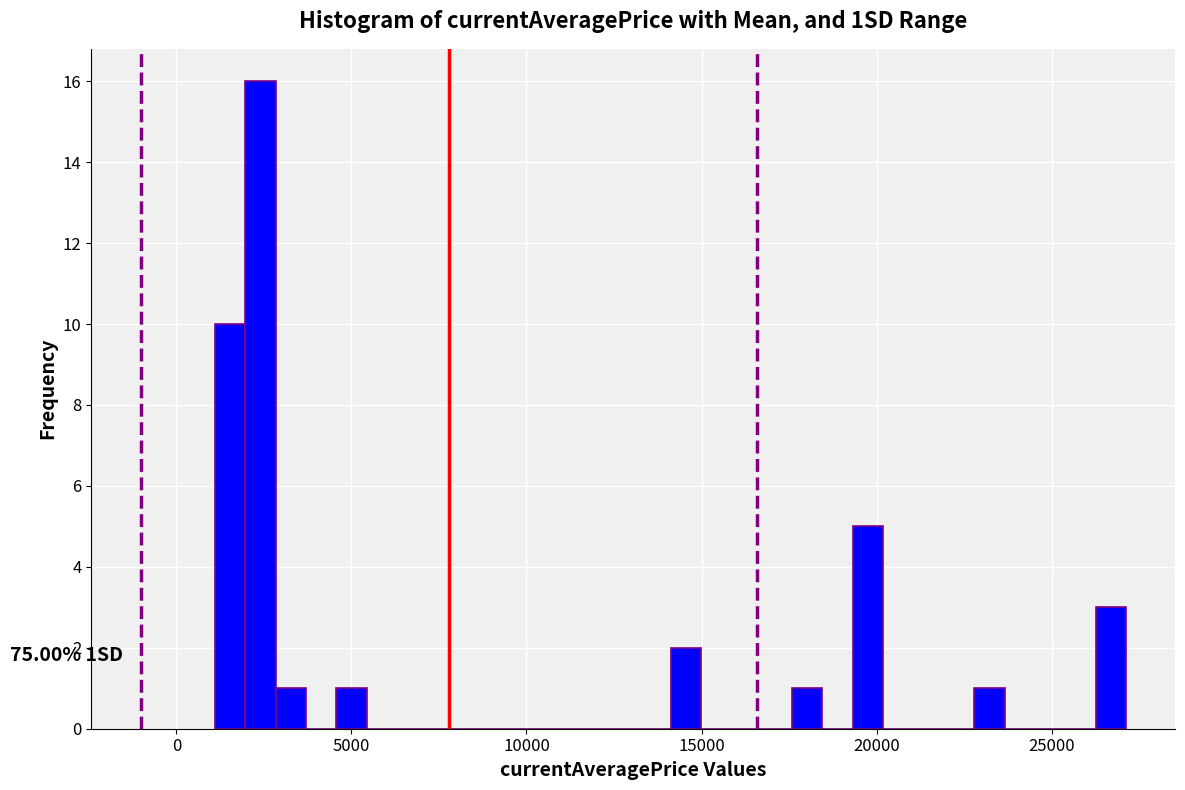

Read against the x-axis, roughly where is the centre of the tallest bar?

2500